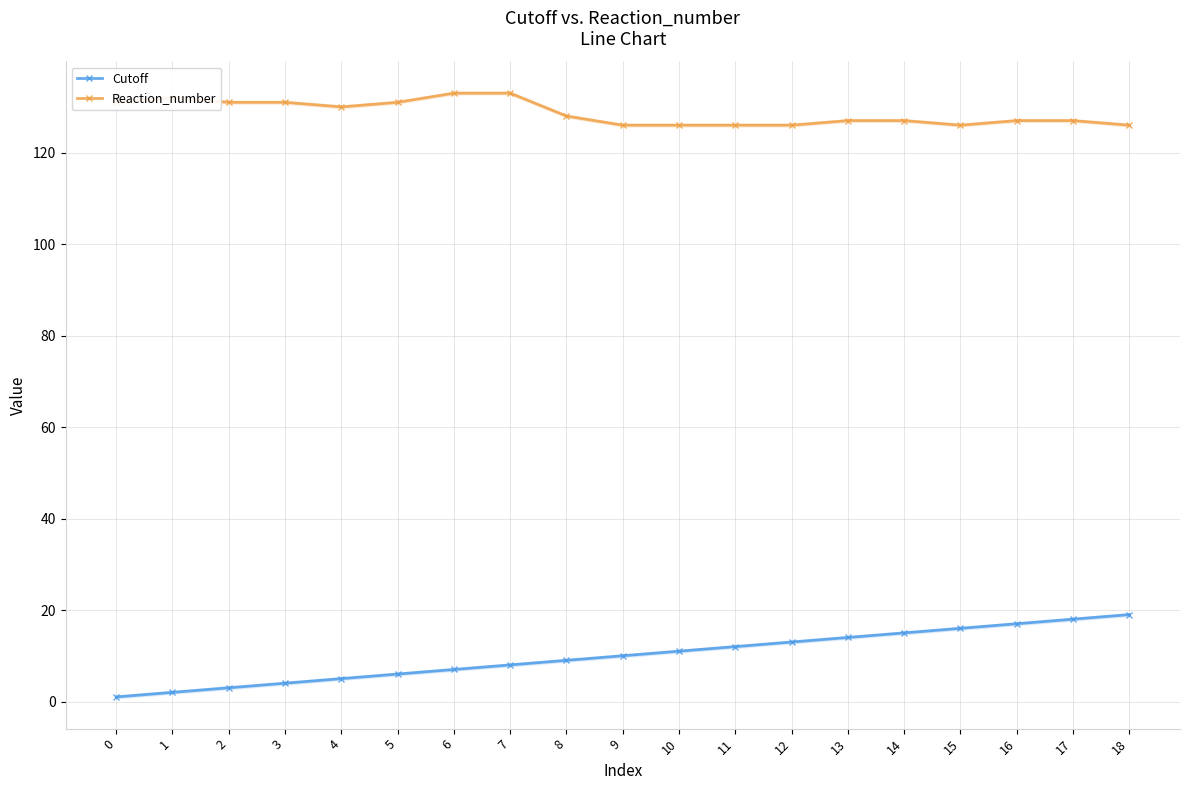

True or false: Reaction_number has more than 0 points higher than both neighbors.

True